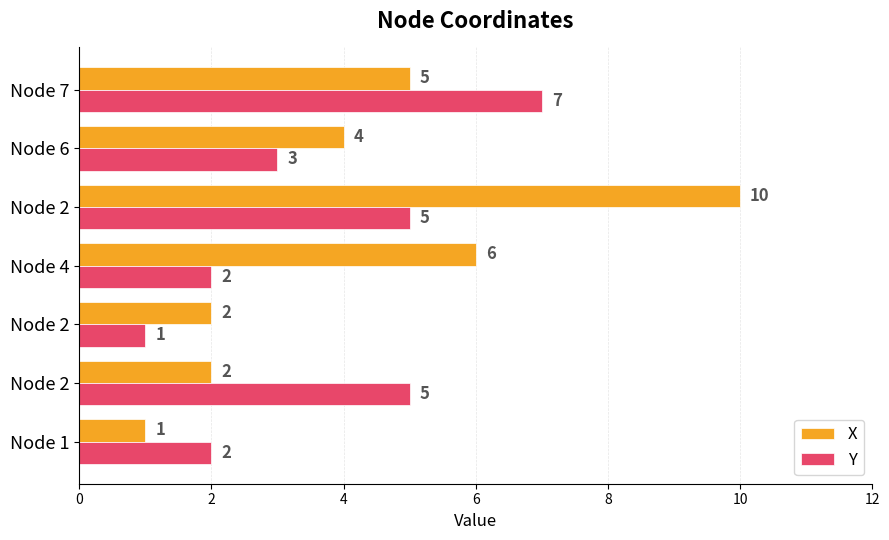

What is the value of the X bar at the 7th from the left?

5